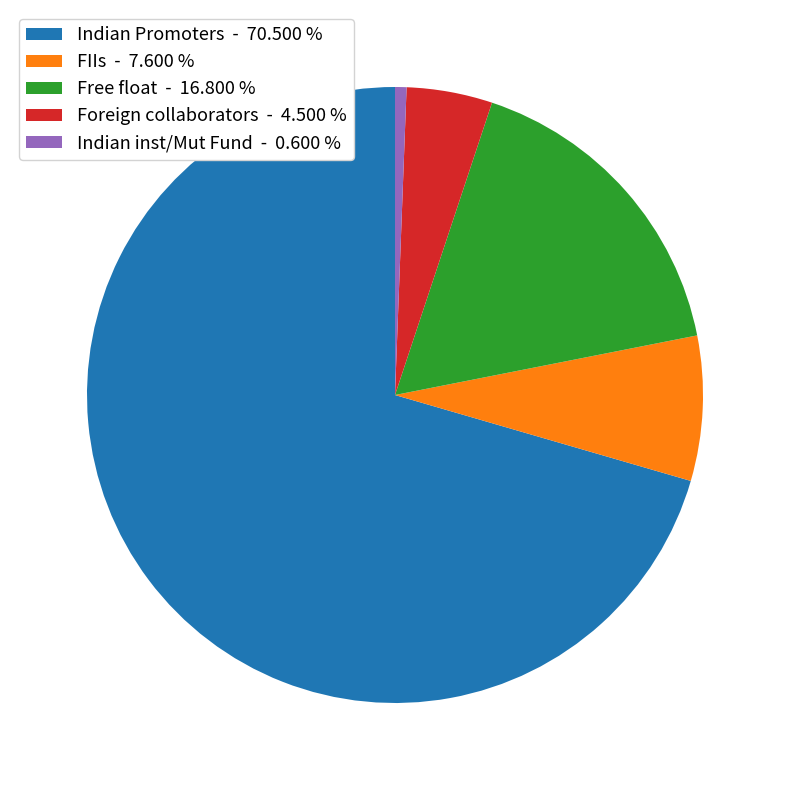

Between FIIs - 7.600 % and Indian Promoters - 70.500 %, which is larger?

Indian Promoters - 70.500 %